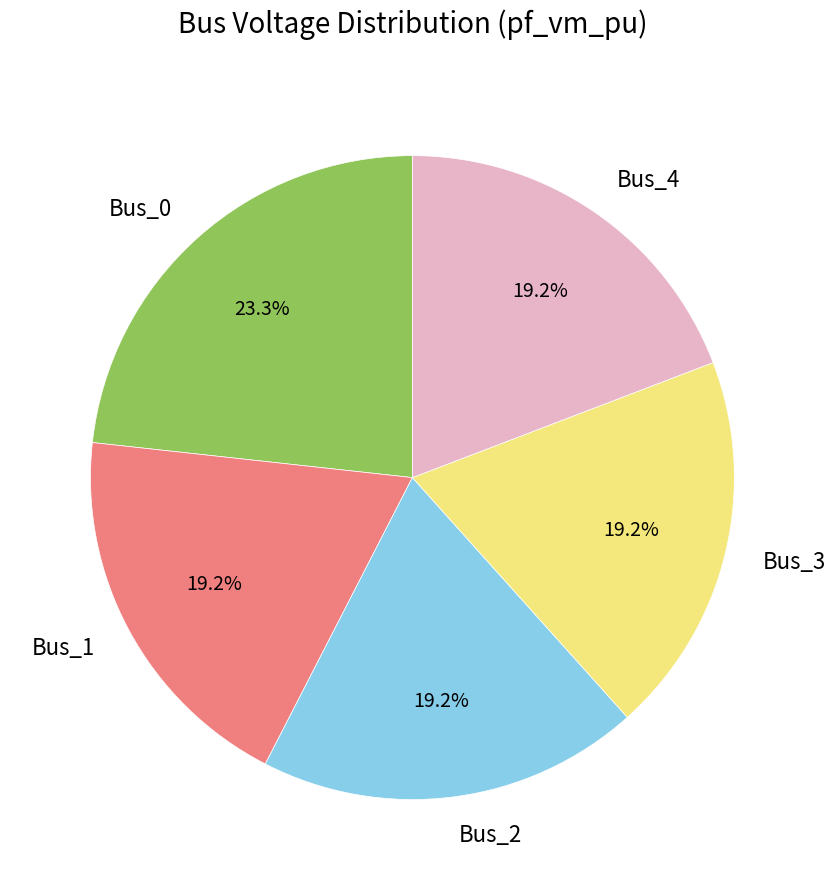

What percentage is the Bus_2 slice, to the nearest percent?

19%